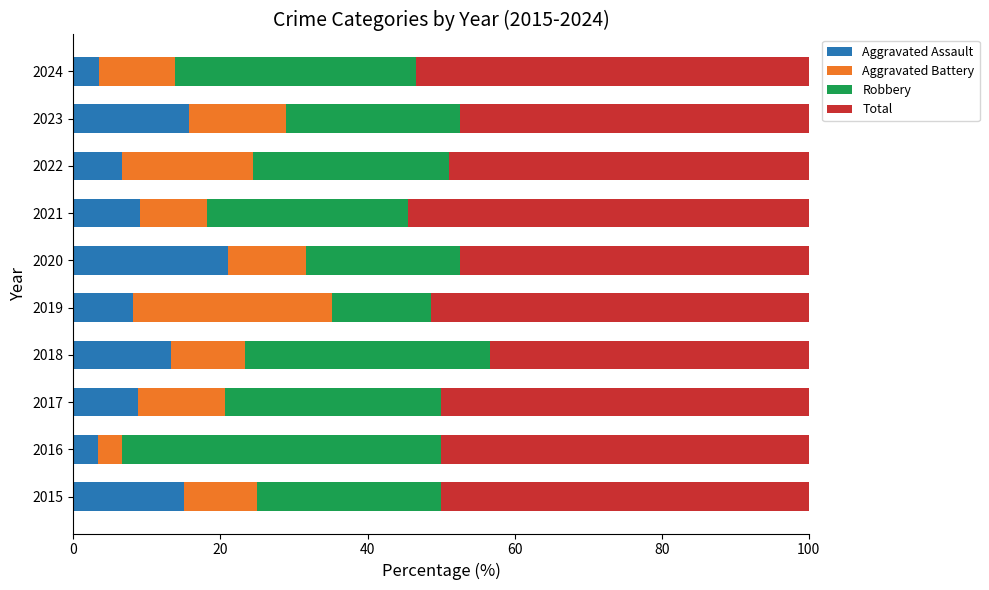

What is the difference between the Aggravated Assault values at 2021 and 2016?

5.8